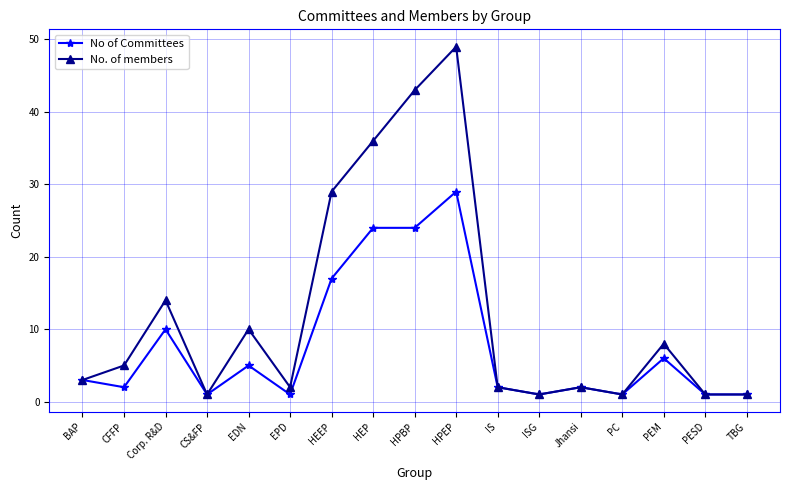

Where is the first local maximum for No. of members?

Corp. R&D